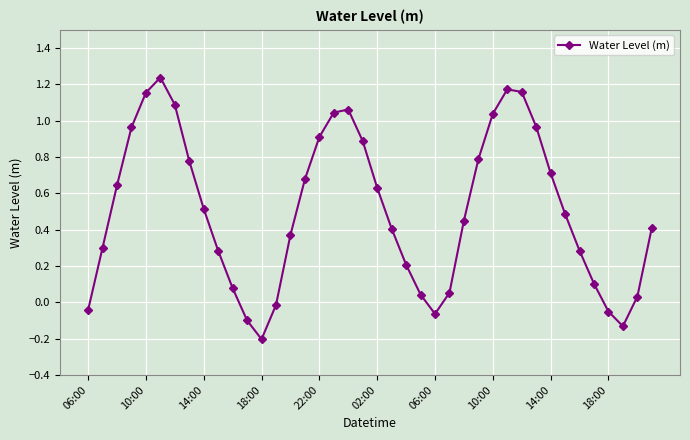

What is the sum of all values?

20.3